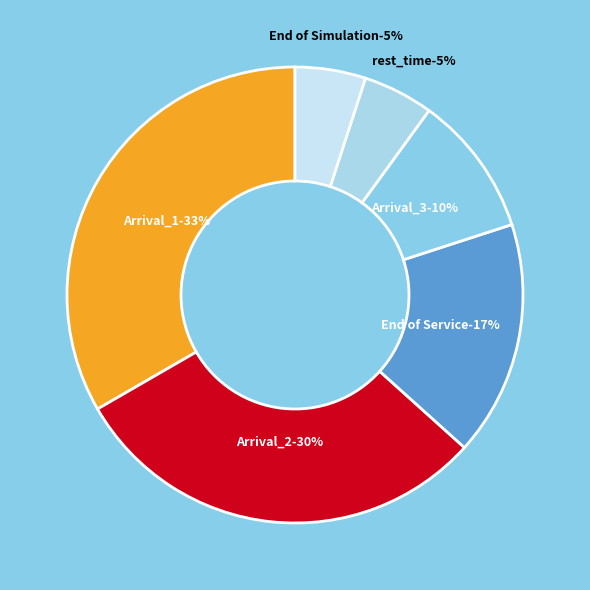

To the nearest percent, what is the average slice percentage?

17%